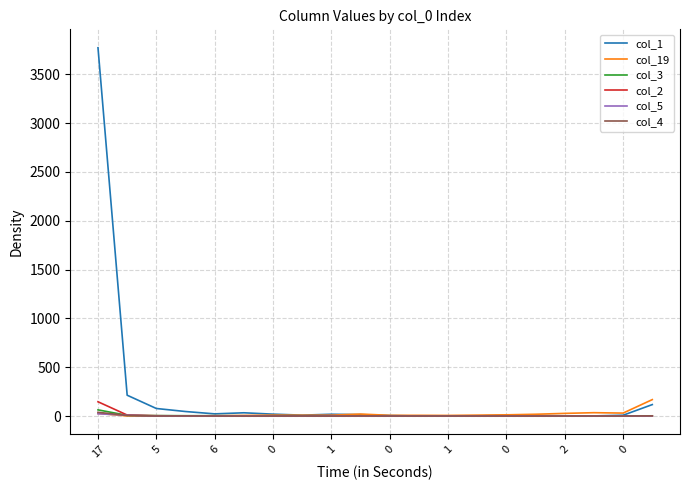

Which series has the largest range (max minus min)?

col_1